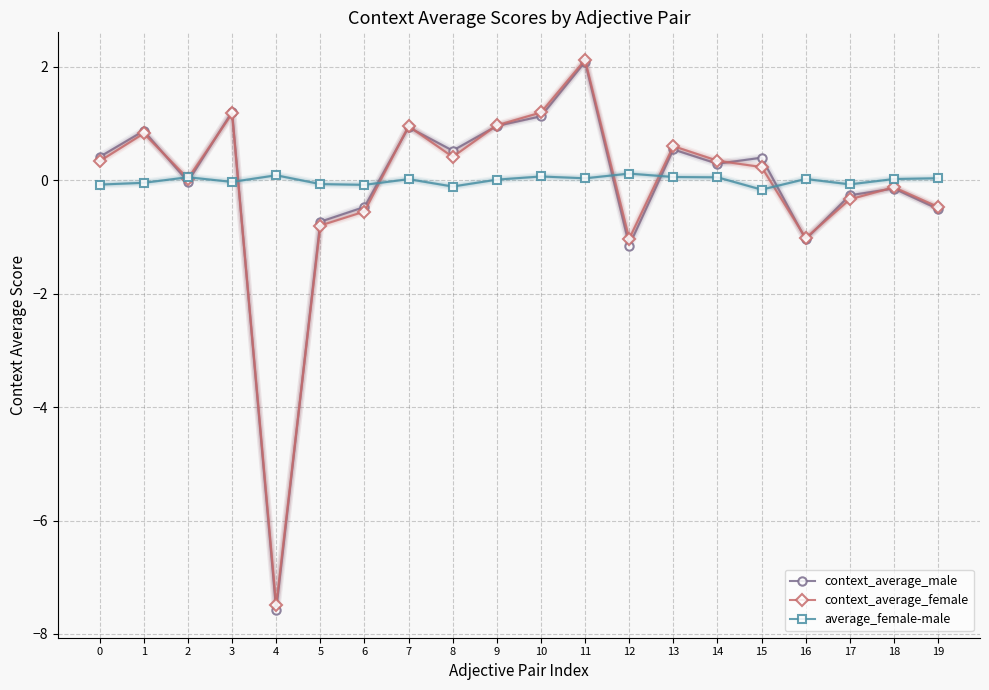

At which category is the sum across all series the highest?

11